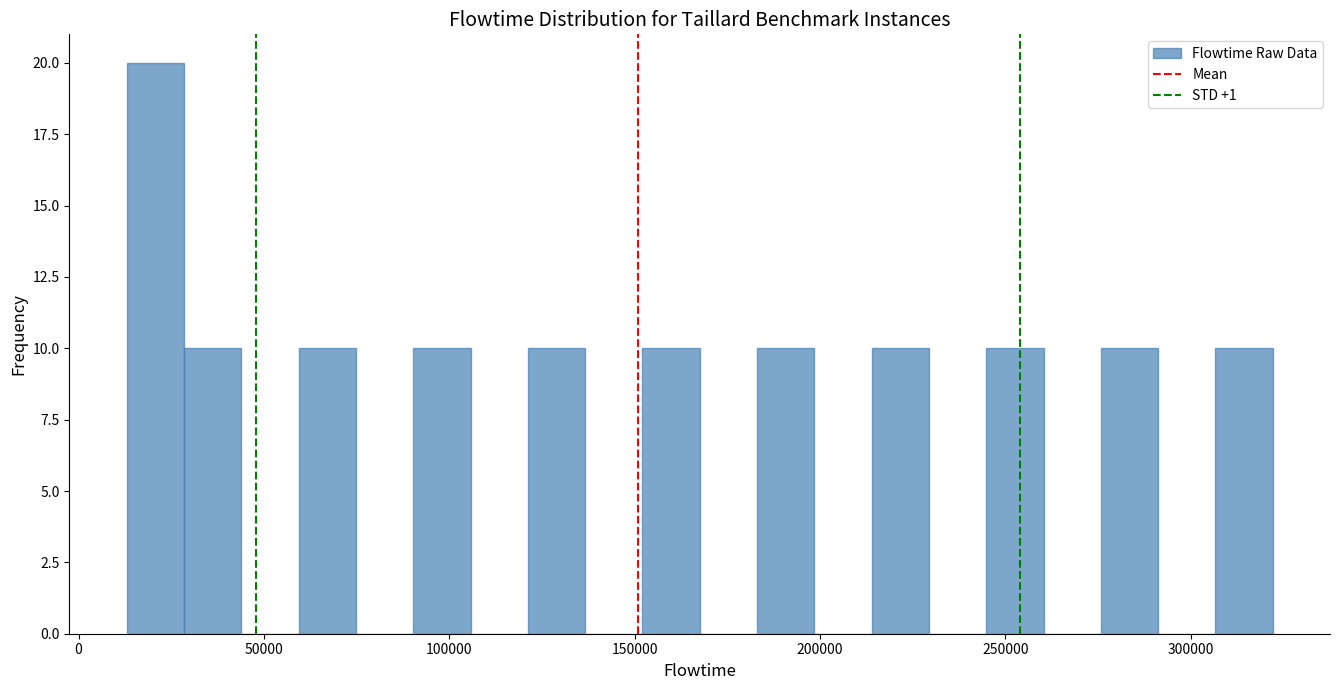

Read against the x-axis, roughly where is the centre of the tallest bar?

20000